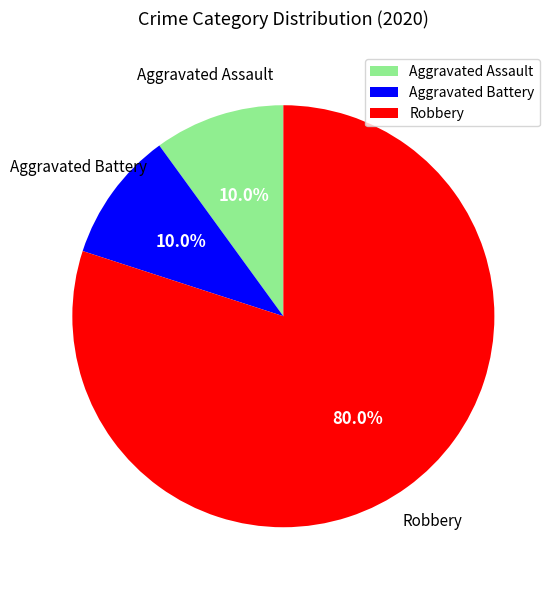

What percentage is NOT represented by Aggravated Battery?

90.0%